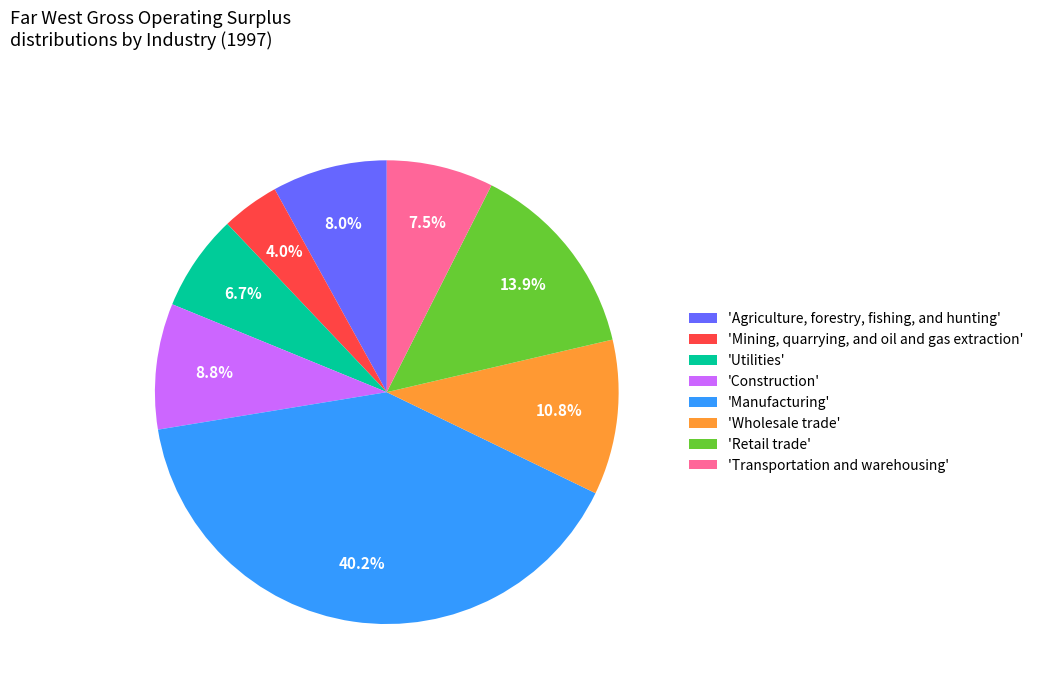

How many slices are in this pie chart?

8